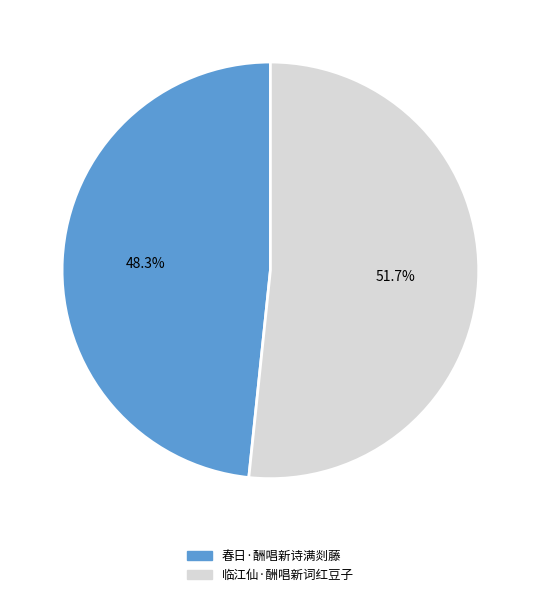

Which slice represents more than half of the pie?

临江仙·酬唱新词红豆子